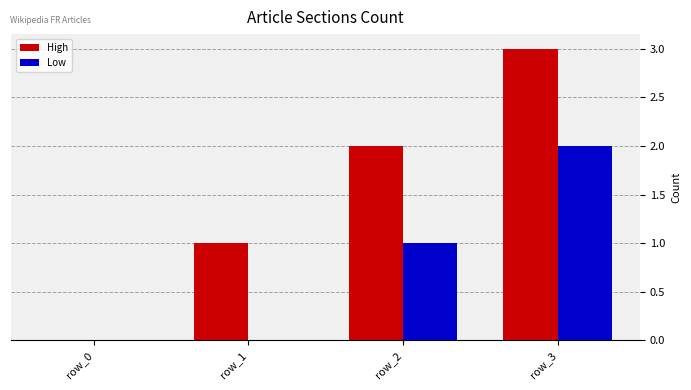

How many series are shown in this chart?

2